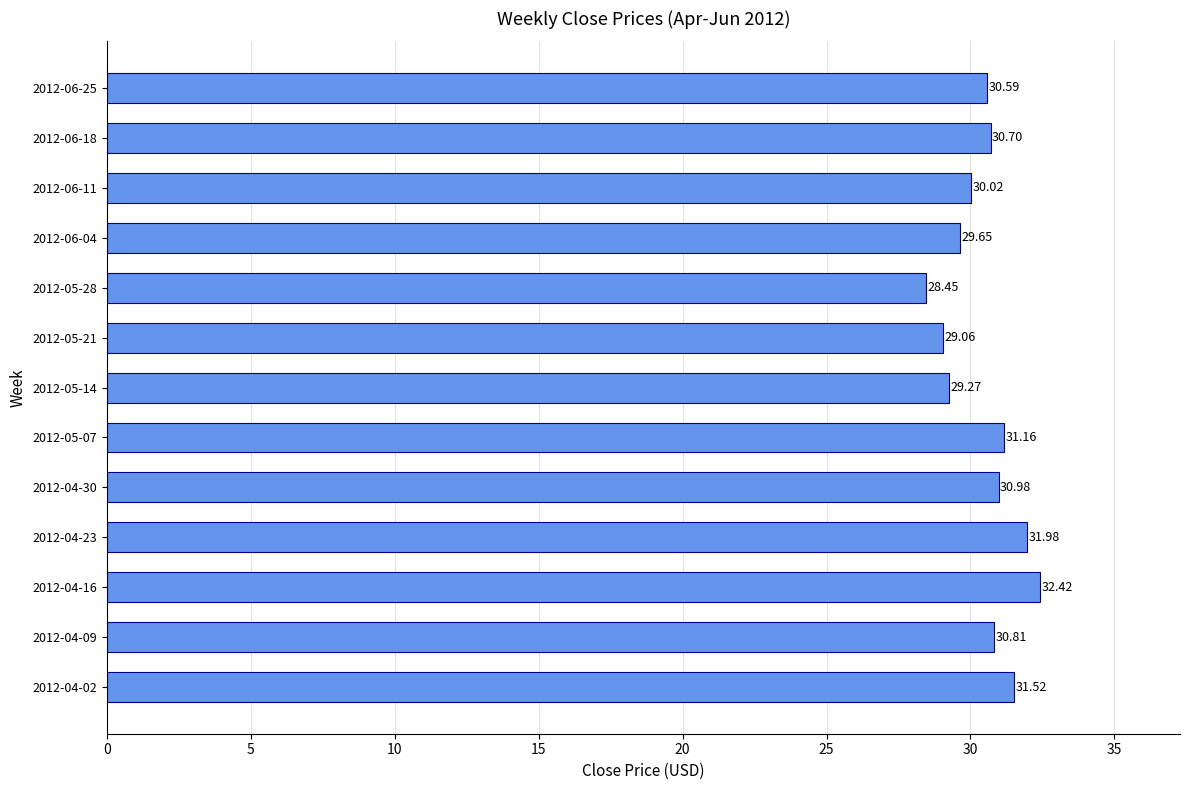

List the labels in order of value, largest first.

2012-04-16, 2012-04-23, 2012-04-02, 2012-05-07, 2012-04-30, 2012-04-09, 2012-06-18, 2012-06-25, 2012-06-11, 2012-06-04, 2012-05-14, 2012-05-21, 2012-05-28